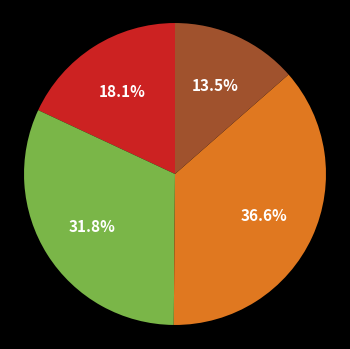

Is there a majority slice in this chart?

No